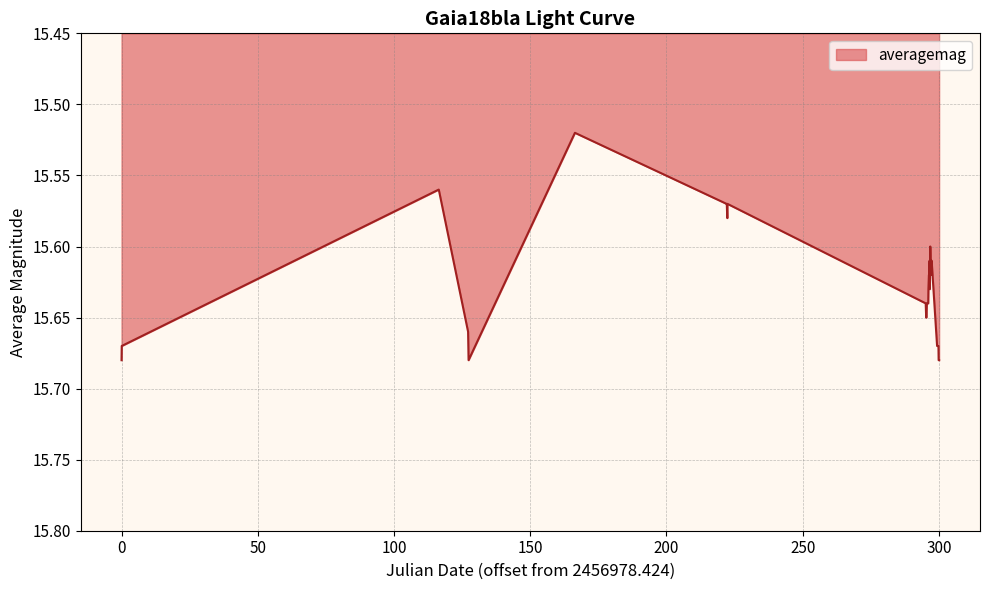

What is the value of the 14th point from the left?

15.7